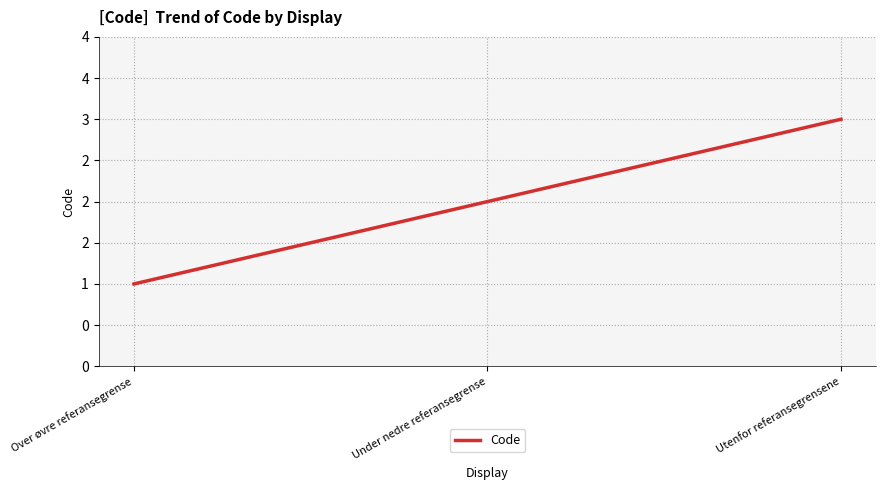

What is the sum of all values?

6